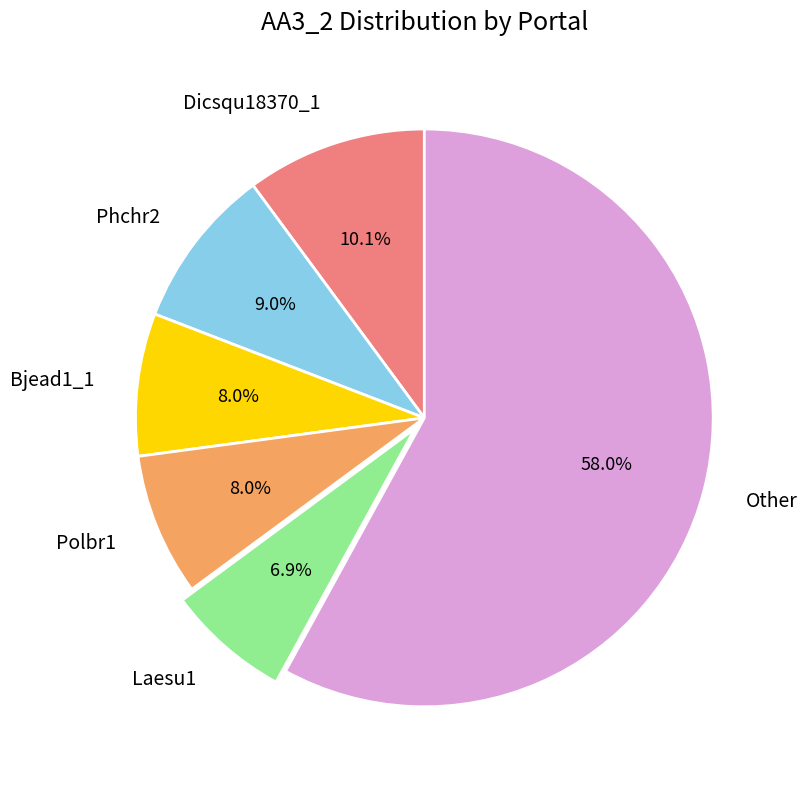

The Polbr1 slice represents 1% of the pie. True or false?

False